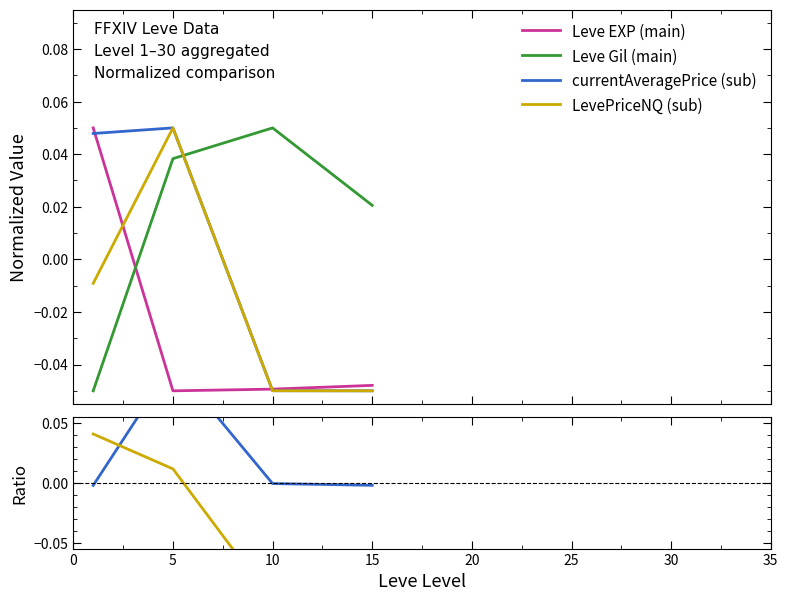

What are all the series names shown in the legend?

Leve EXP (main), Leve Gil (main), currentAveragePrice (sub), LevePriceNQ (sub)